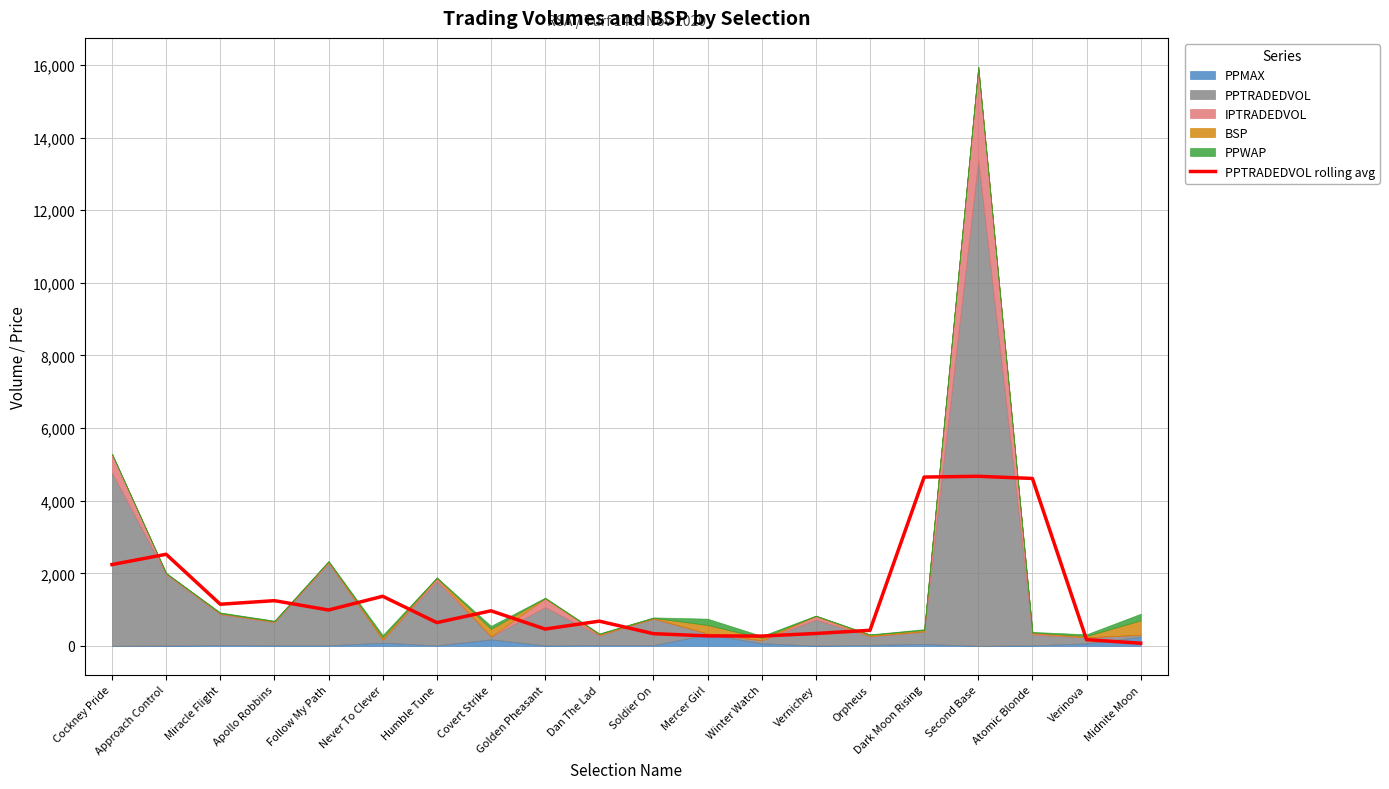

True or false: the data shows 271.2 at Winter Watch.

True